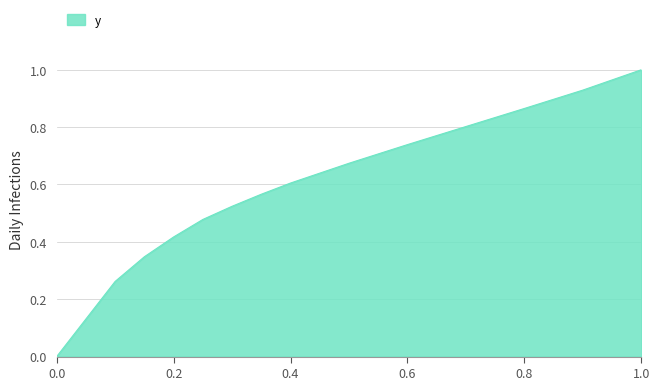

What is the greatest value displayed?

1.0